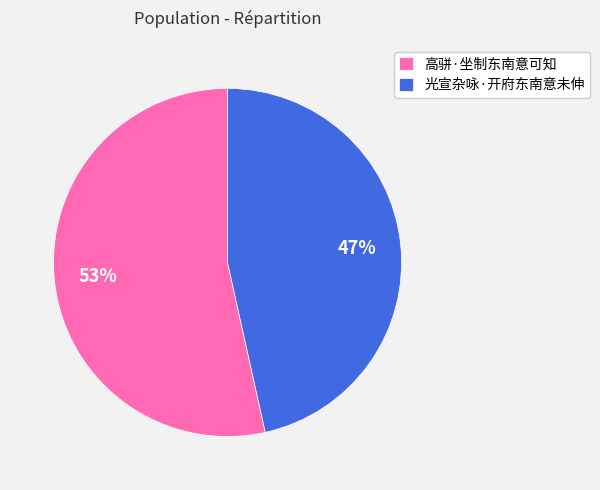

Does any single category account for the majority?

Yes